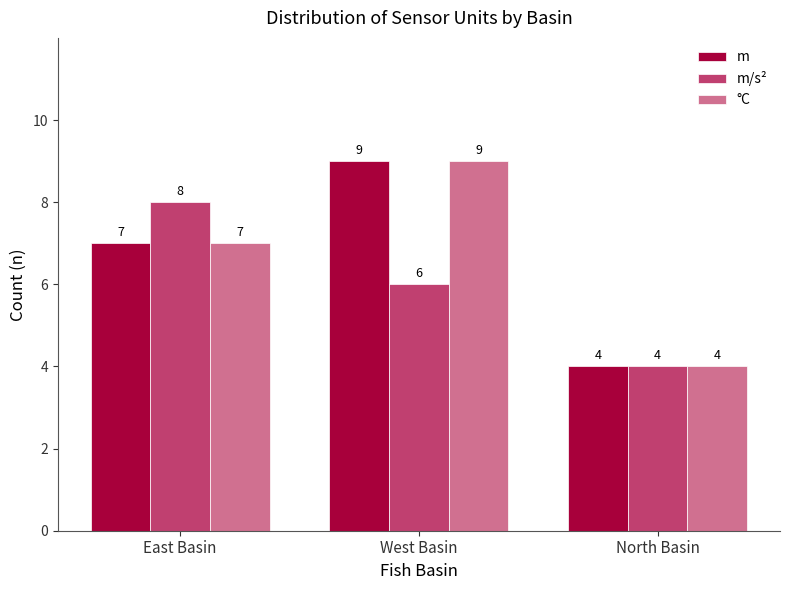

What is the label of the 1st bar from the right?

North Basin